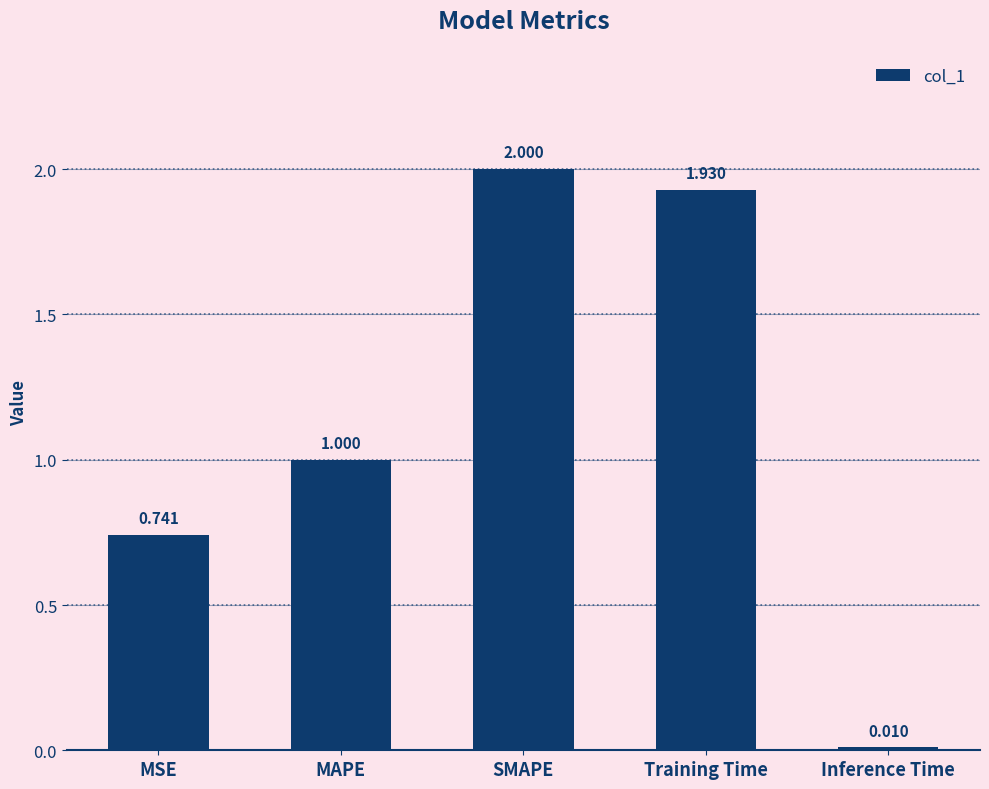

Which label corresponds to the largest value in the chart?

SMAPE